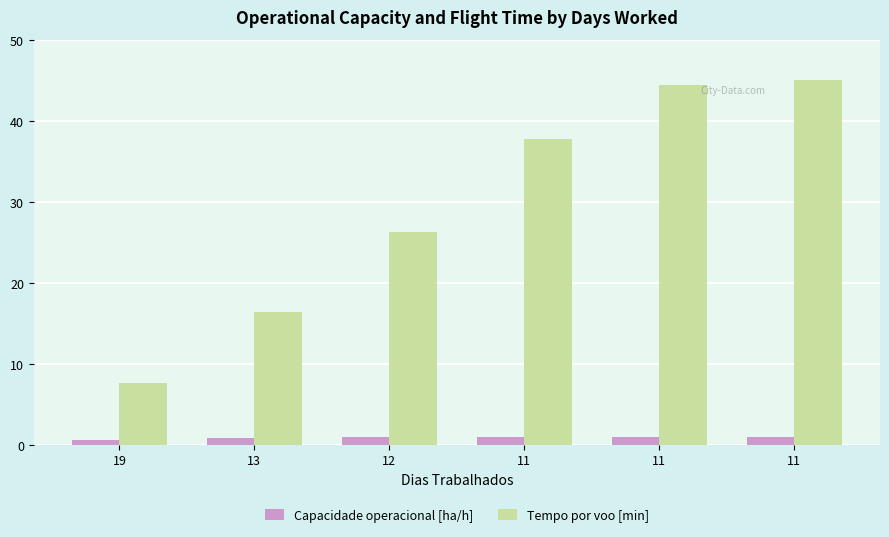

Reading left to right, extract all data points from this chart.

Capacidade operacional [ha/h]: 0.6	0.8	0.9	1.0	1.0	1.0
Tempo por voo [min]: 7.7	16.4	26.3	37.8	44.4	45.1